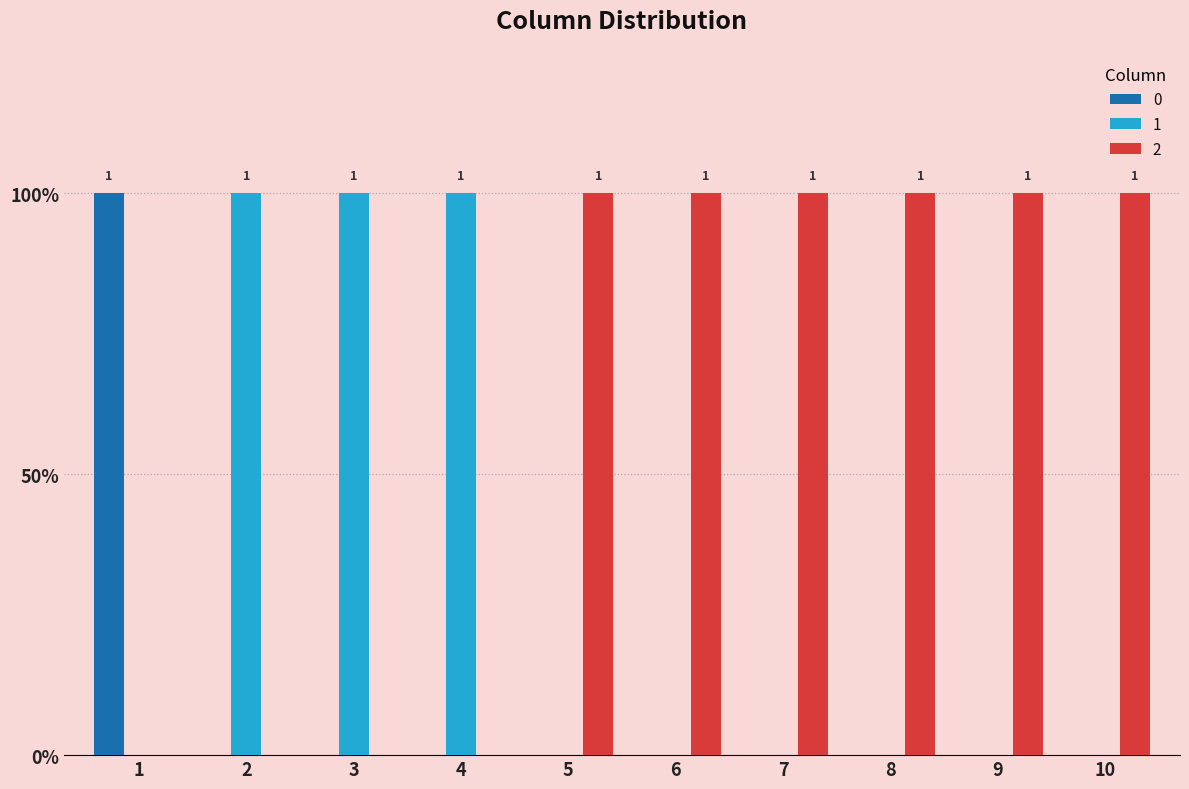

What are all the series names shown in the legend?

0, 1, 2